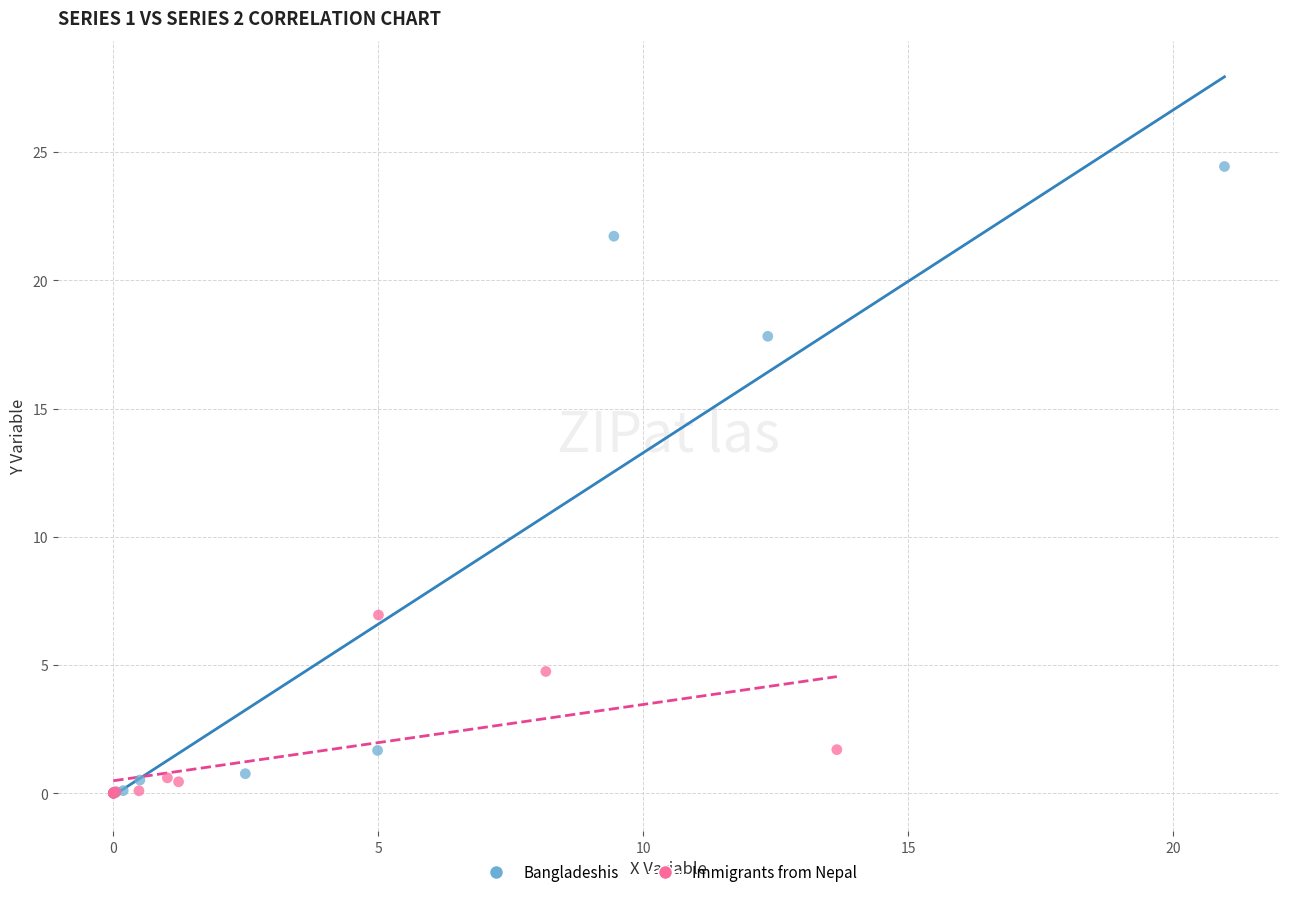

Which series has the largest Y range (max minus min)?

Bangladeshis